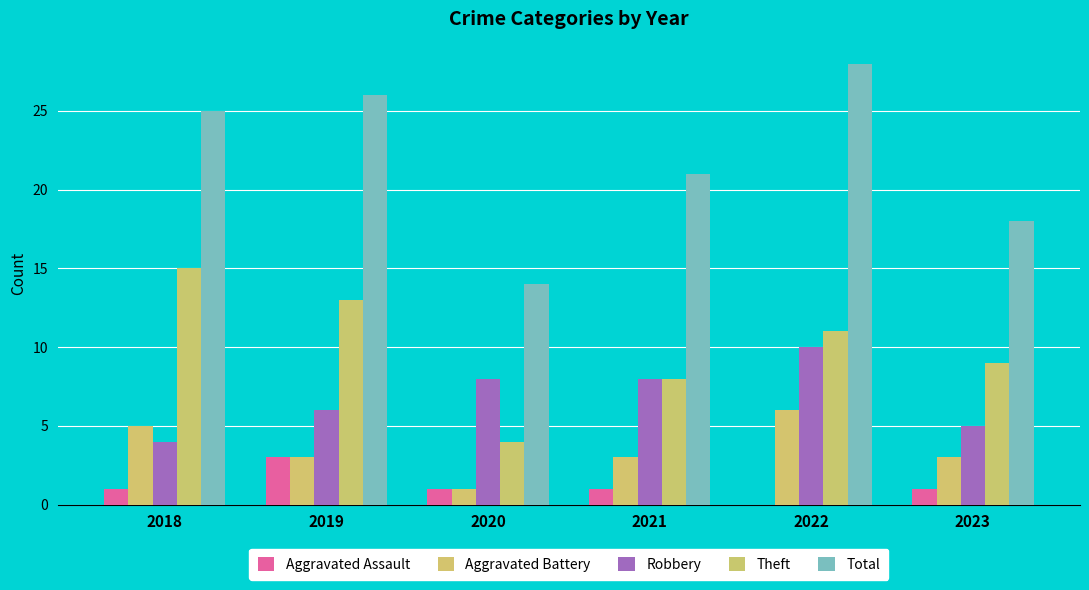

How many values in Aggravated Assault are above zero?

5